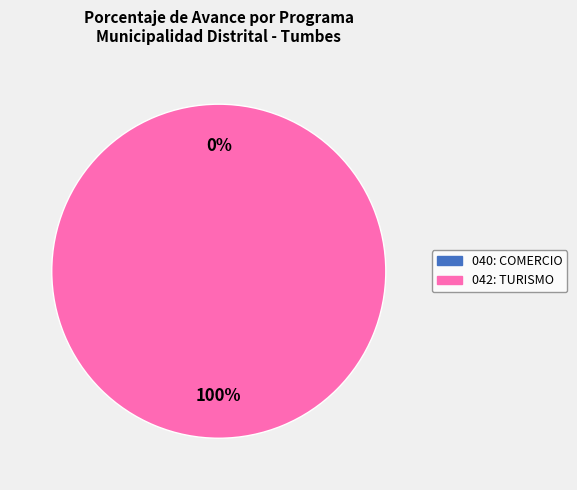

To the nearest percent, what is the difference between the 042: TURISMO and 040: COMERCIO slice percentages?

100%